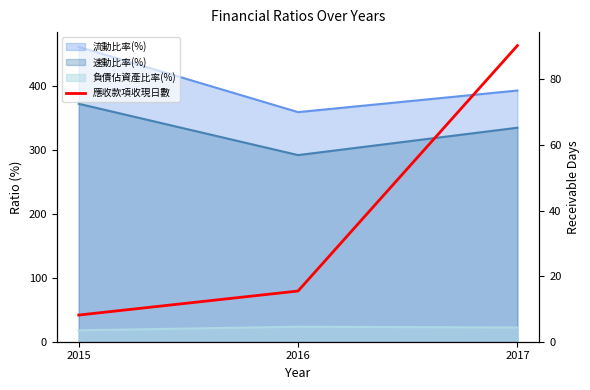

List the labels in order of value, smallest first.

2015, 2016, 2017